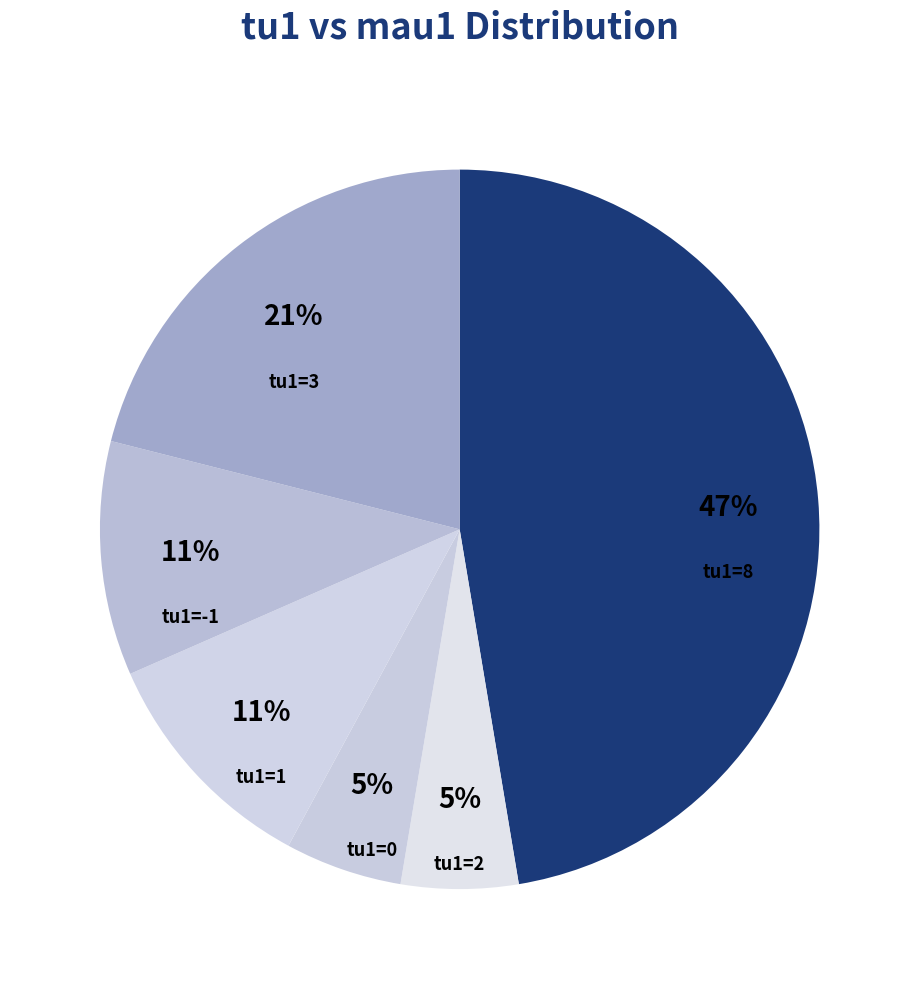

To the nearest percent, what portion does tu1=2 represent?

5%